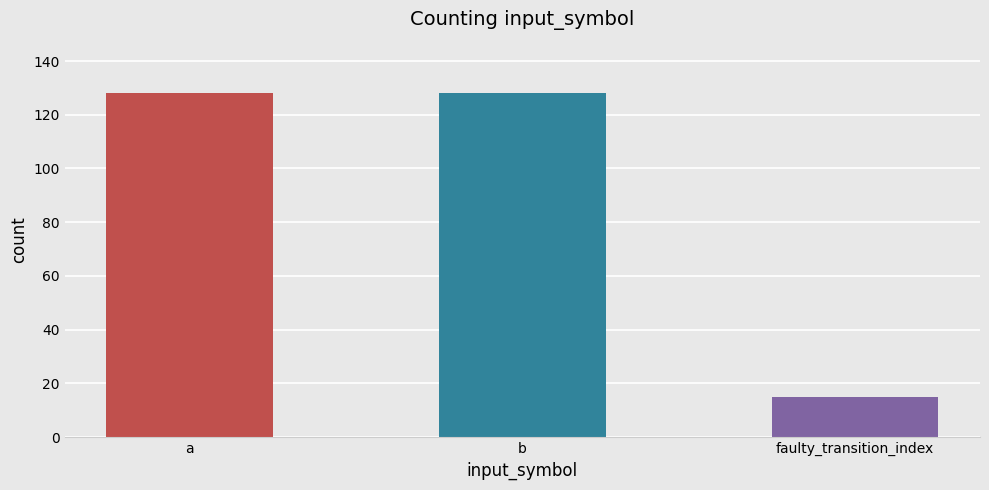

The value at b is 220. True or false?

False